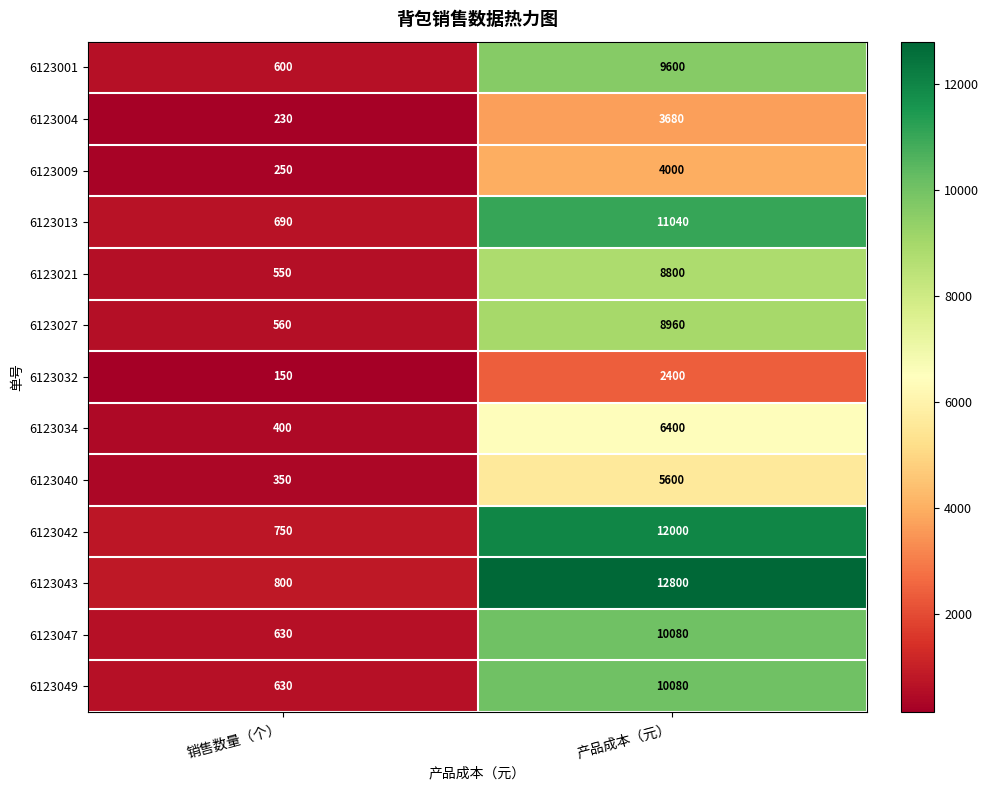

Which series has the largest range (max minus min)?

6123043